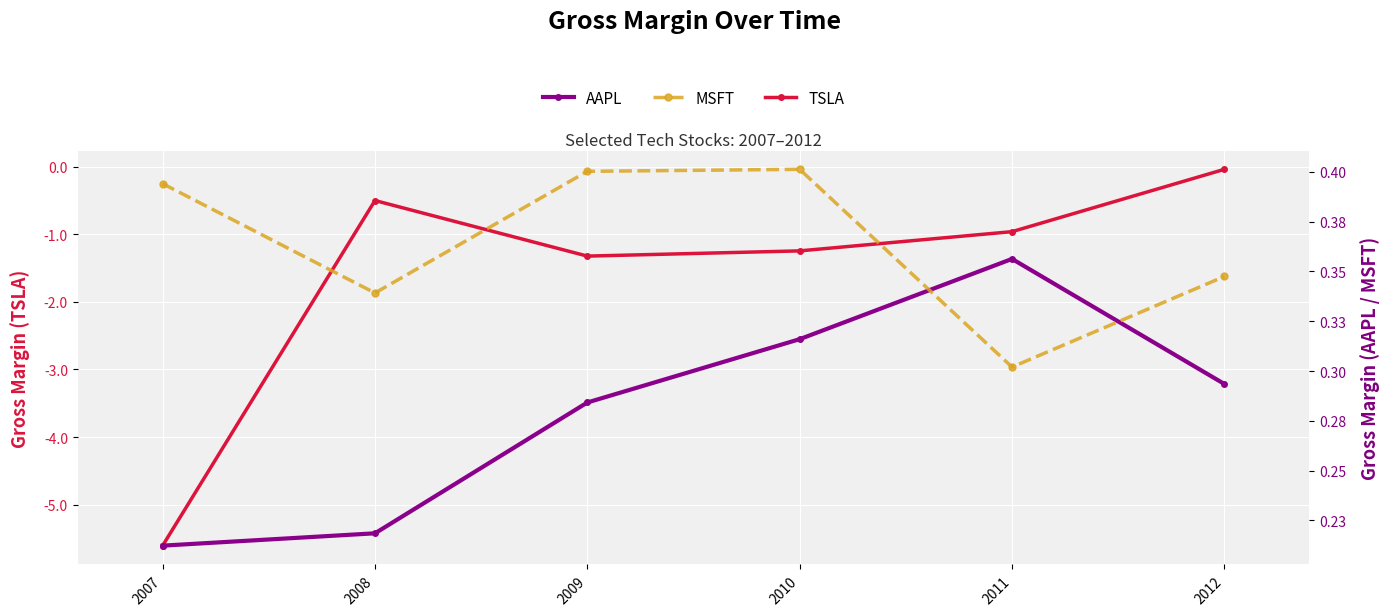

Which series has the largest total across all categories?

MSFT